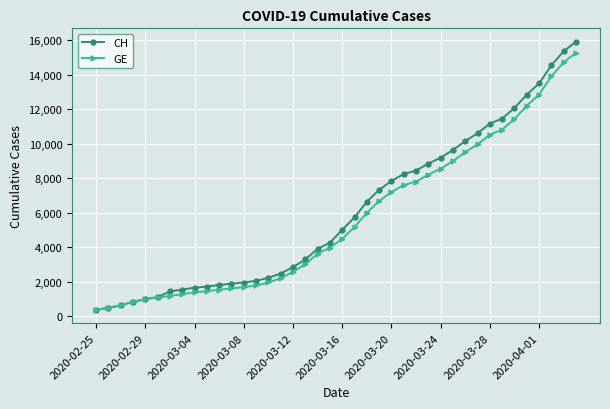

Rank the series by their average value, from lowest to highest.

GE, CH